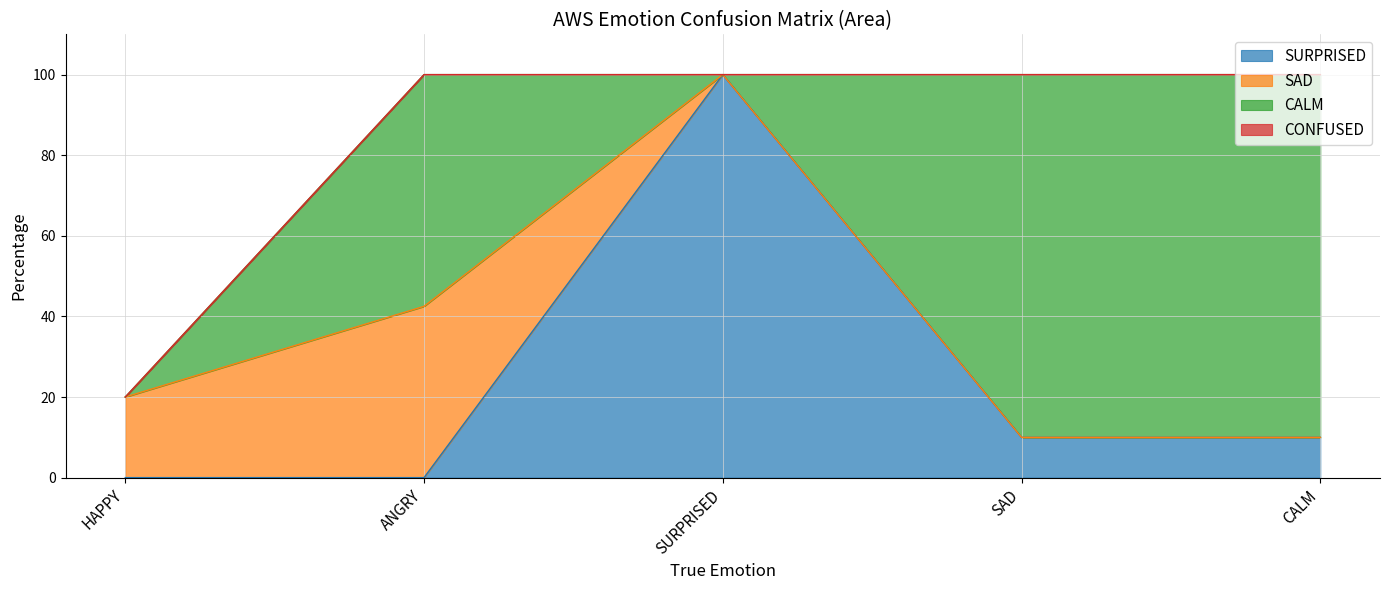

The value of SAD at HAPPY is 32.7. True or false?

False